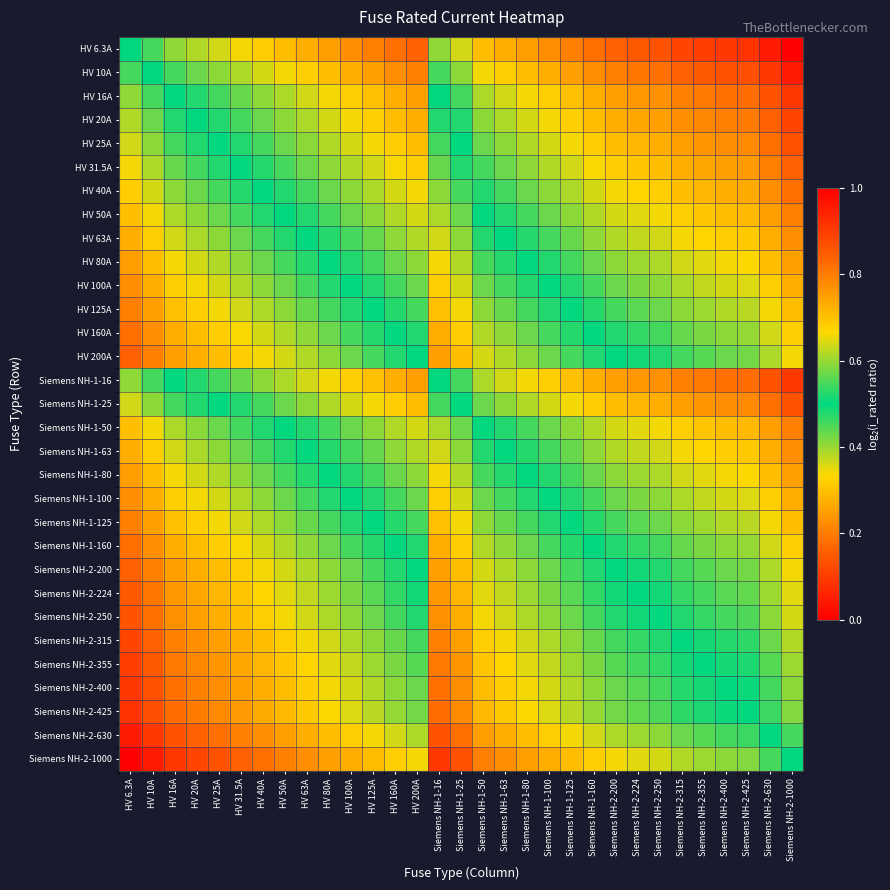

Reading right to left, what are all the values shown in this chart?

HV 6.3A: Siemens NH-2-1000=0.0	Siemens NH-2-630=0.0	Siemens NH-2-425=0.1	Siemens NH-2-400=0.1	Siemens NH-2-355=0.1	Siemens NH-2-315=0.1	Siemens NH-2-250=0.1	Siemens NH-2-224=0.1	Siemens NH-2-200=0.2	Siemens NH-1-160=0.2	Siemens NH-1-125=0.2	Siemens NH-1-100=0.2	Siemens NH-1-80=0.2	Siemens NH-1-63=0.3	Siemens NH-1-50=0.3	Siemens NH-1-25=0.4	Siemens NH-1-16=0.4	HV 200A=0.2	HV 160A=0.2	HV 125A=0.2	HV 100A=0.2	HV 80A=0.2	HV 63A=0.3	HV 50A=0.3	HV 40A=0.3	HV 31.5A=0.3	HV 25A=0.4	HV 20A=0.4	HV 16A=0.4	HV 10A=0.5	HV 6.3A=0.5
HV 10A: Siemens NH-2-1000=0.0	Siemens NH-2-630=0.1	Siemens NH-2-425=0.1	Siemens NH-2-400=0.1	Siemens NH-2-355=0.1	Siemens NH-2-315=0.2	Siemens NH-2-250=0.2	Siemens NH-2-224=0.2	Siemens NH-2-200=0.2	Siemens NH-1-160=0.2	Siemens NH-1-125=0.3	Siemens NH-1-100=0.3	Siemens NH-1-80=0.3	Siemens NH-1-63=0.3	Siemens NH-1-50=0.3	Siemens NH-1-25=0.4	Siemens NH-1-16=0.5	HV 200A=0.2	HV 160A=0.2	HV 125A=0.3	HV 100A=0.3	HV 80A=0.3	HV 63A=0.3	HV 50A=0.3	HV 40A=0.4	HV 31.5A=0.4	HV 25A=0.4	HV 20A=0.4	HV 16A=0.5	HV 10A=0.5	HV 6.3A=0.5
HV 16A: Siemens NH-2-1000=0.1	Siemens NH-2-630=0.1	Siemens NH-2-425=0.2	Siemens NH-2-400=0.2	Siemens NH-2-355=0.2	Siemens NH-2-315=0.2	Siemens NH-2-250=0.2	Siemens NH-2-224=0.2	Siemens NH-2-200=0.3	Siemens NH-1-160=0.3	Siemens NH-1-125=0.3	Siemens NH-1-100=0.3	Siemens NH-1-80=0.3	Siemens NH-1-63=0.4	Siemens NH-1-50=0.4	Siemens NH-1-25=0.5	Siemens NH-1-16=0.5	HV 200A=0.3	HV 160A=0.3	HV 125A=0.3	HV 100A=0.3	HV 80A=0.3	HV 63A=0.4	HV 50A=0.4	HV 40A=0.4	HV 31.5A=0.4	HV 25A=0.5	HV 20A=0.5	HV 16A=0.5	HV 10A=0.5	HV 6.3A=0.6
HV 20A: Siemens NH-2-1000=0.1	Siemens NH-2-630=0.2	Siemens NH-2-425=0.2	Siemens NH-2-400=0.2	Siemens NH-2-355=0.2	Siemens NH-2-315=0.2	Siemens NH-2-250=0.3	Siemens NH-2-224=0.3	Siemens NH-2-200=0.3	Siemens NH-1-160=0.3	Siemens NH-1-125=0.3	Siemens NH-1-100=0.3	Siemens NH-1-80=0.4	Siemens NH-1-63=0.4	Siemens NH-1-50=0.4	Siemens NH-1-25=0.5	Siemens NH-1-16=0.5	HV 200A=0.3	HV 160A=0.3	HV 125A=0.3	HV 100A=0.3	HV 80A=0.4	HV 63A=0.4	HV 50A=0.4	HV 40A=0.4	HV 31.5A=0.5	HV 25A=0.5	HV 20A=0.5	HV 16A=0.5	HV 10A=0.6	HV 6.3A=0.6
HV 25A: Siemens NH-2-1000=0.1	Siemens NH-2-630=0.2	Siemens NH-2-425=0.2	Siemens NH-2-400=0.2	Siemens NH-2-355=0.2	Siemens NH-2-315=0.2	Siemens NH-2-250=0.3	Siemens NH-2-224=0.3	Siemens NH-2-200=0.3	Siemens NH-1-160=0.3	Siemens NH-1-125=0.3	Siemens NH-1-100=0.4	Siemens NH-1-80=0.4	Siemens NH-1-63=0.4	Siemens NH-1-50=0.4	Siemens NH-1-25=0.5	Siemens NH-1-16=0.5	HV 200A=0.3	HV 160A=0.3	HV 125A=0.3	HV 100A=0.4	HV 80A=0.4	HV 63A=0.4	HV 50A=0.4	HV 40A=0.5	HV 31.5A=0.5	HV 25A=0.5	HV 20A=0.5	HV 16A=0.5	HV 10A=0.6	HV 6.3A=0.6
HV 31.5A: Siemens NH-2-1000=0.2	Siemens NH-2-630=0.2	Siemens NH-2-425=0.2	Siemens NH-2-400=0.2	Siemens NH-2-355=0.3	Siemens NH-2-315=0.3	Siemens NH-2-250=0.3	Siemens NH-2-224=0.3	Siemens NH-2-200=0.3	Siemens NH-1-160=0.3	Siemens NH-1-125=0.4	Siemens NH-1-100=0.4	Siemens NH-1-80=0.4	Siemens NH-1-63=0.4	Siemens NH-1-50=0.5	Siemens NH-1-25=0.5	Siemens NH-1-16=0.6	HV 200A=0.3	HV 160A=0.3	HV 125A=0.4	HV 100A=0.4	HV 80A=0.4	HV 63A=0.4	HV 50A=0.5	HV 40A=0.5	HV 31.5A=0.5	HV 25A=0.5	HV 20A=0.5	HV 16A=0.6	HV 10A=0.6	HV 6.3A=0.7
HV 40A: Siemens NH-2-1000=0.2	Siemens NH-2-630=0.2	Siemens NH-2-425=0.3	Siemens NH-2-400=0.3	Siemens NH-2-355=0.3	Siemens NH-2-315=0.3	Siemens NH-2-250=0.3	Siemens NH-2-224=0.3	Siemens NH-2-200=0.3	Siemens NH-1-160=0.4	Siemens NH-1-125=0.4	Siemens NH-1-100=0.4	Siemens NH-1-80=0.4	Siemens NH-1-63=0.5	Siemens NH-1-50=0.5	Siemens NH-1-25=0.5	Siemens NH-1-16=0.6	HV 200A=0.3	HV 160A=0.4	HV 125A=0.4	HV 100A=0.4	HV 80A=0.4	HV 63A=0.5	HV 50A=0.5	HV 40A=0.5	HV 31.5A=0.5	HV 25A=0.5	HV 20A=0.6	HV 16A=0.6	HV 10A=0.6	HV 6.3A=0.7
HV 50A: Siemens NH-2-1000=0.2	Siemens NH-2-630=0.2	Siemens NH-2-425=0.3	Siemens NH-2-400=0.3	Siemens NH-2-355=0.3	Siemens NH-2-315=0.3	Siemens NH-2-250=0.3	Siemens NH-2-224=0.4	Siemens NH-2-200=0.4	Siemens NH-1-160=0.4	Siemens NH-1-125=0.4	Siemens NH-1-100=0.4	Siemens NH-1-80=0.5	Siemens NH-1-63=0.5	Siemens NH-1-50=0.5	Siemens NH-1-25=0.6	Siemens NH-1-16=0.6	HV 200A=0.4	HV 160A=0.4	HV 125A=0.4	HV 100A=0.4	HV 80A=0.5	HV 63A=0.5	HV 50A=0.5	HV 40A=0.5	HV 31.5A=0.5	HV 25A=0.6	HV 20A=0.6	HV 16A=0.6	HV 10A=0.7	HV 6.3A=0.7
HV 63A: Siemens NH-2-1000=0.2	Siemens NH-2-630=0.3	Siemens NH-2-425=0.3	Siemens NH-2-400=0.3	Siemens NH-2-355=0.3	Siemens NH-2-315=0.3	Siemens NH-2-250=0.4	Siemens NH-2-224=0.4	Siemens NH-2-200=0.4	Siemens NH-1-160=0.4	Siemens NH-1-125=0.4	Siemens NH-1-100=0.5	Siemens NH-1-80=0.5	Siemens NH-1-63=0.5	Siemens NH-1-50=0.5	Siemens NH-1-25=0.6	Siemens NH-1-16=0.6	HV 200A=0.4	HV 160A=0.4	HV 125A=0.4	HV 100A=0.5	HV 80A=0.5	HV 63A=0.5	HV 50A=0.5	HV 40A=0.5	HV 31.5A=0.6	HV 25A=0.6	HV 20A=0.6	HV 16A=0.6	HV 10A=0.7	HV 6.3A=0.7
HV 80A: Siemens NH-2-1000=0.3	Siemens NH-2-630=0.3	Siemens NH-2-425=0.3	Siemens NH-2-400=0.3	Siemens NH-2-355=0.4	Siemens NH-2-315=0.4	Siemens NH-2-250=0.4	Siemens NH-2-224=0.4	Siemens NH-2-200=0.4	Siemens NH-1-160=0.4	Siemens NH-1-125=0.5	Siemens NH-1-100=0.5	Siemens NH-1-80=0.5	Siemens NH-1-63=0.5	Siemens NH-1-50=0.5	Siemens NH-1-25=0.6	Siemens NH-1-16=0.7	HV 200A=0.4	HV 160A=0.4	HV 125A=0.5	HV 100A=0.5	HV 80A=0.5	HV 63A=0.5	HV 50A=0.5	HV 40A=0.6	HV 31.5A=0.6	HV 25A=0.6	HV 20A=0.6	HV 16A=0.7	HV 10A=0.7	HV 6.3A=0.8
HV 100A: Siemens NH-2-1000=0.3	Siemens NH-2-630=0.3	Siemens NH-2-425=0.4	Siemens NH-2-400=0.4	Siemens NH-2-355=0.4	Siemens NH-2-315=0.4	Siemens NH-2-250=0.4	Siemens NH-2-224=0.4	Siemens NH-2-200=0.4	Siemens NH-1-160=0.5	Siemens NH-1-125=0.5	Siemens NH-1-100=0.5	Siemens NH-1-80=0.5	Siemens NH-1-63=0.5	Siemens NH-1-50=0.6	Siemens NH-1-25=0.6	Siemens NH-1-16=0.7	HV 200A=0.4	HV 160A=0.5	HV 125A=0.5	HV 100A=0.5	HV 80A=0.5	HV 63A=0.5	HV 50A=0.6	HV 40A=0.6	HV 31.5A=0.6	HV 25A=0.6	HV 20A=0.7	HV 16A=0.7	HV 10A=0.7	HV 6.3A=0.8
HV 125A: Siemens NH-2-1000=0.3	Siemens NH-2-630=0.3	Siemens NH-2-425=0.4	Siemens NH-2-400=0.4	Siemens NH-2-355=0.4	Siemens NH-2-315=0.4	Siemens NH-2-250=0.4	Siemens NH-2-224=0.4	Siemens NH-2-200=0.5	Siemens NH-1-160=0.5	Siemens NH-1-125=0.5	Siemens NH-1-100=0.5	Siemens NH-1-80=0.5	Siemens NH-1-63=0.6	Siemens NH-1-50=0.6	Siemens NH-1-25=0.7	Siemens NH-1-16=0.7	HV 200A=0.5	HV 160A=0.5	HV 125A=0.5	HV 100A=0.5	HV 80A=0.5	HV 63A=0.6	HV 50A=0.6	HV 40A=0.6	HV 31.5A=0.6	HV 25A=0.7	HV 20A=0.7	HV 16A=0.7	HV 10A=0.7	HV 6.3A=0.8
HV 160A: Siemens NH-2-1000=0.3	Siemens NH-2-630=0.4	Siemens NH-2-425=0.4	Siemens NH-2-400=0.4	Siemens NH-2-355=0.4	Siemens NH-2-315=0.4	Siemens NH-2-250=0.5	Siemens NH-2-224=0.5	Siemens NH-2-200=0.5	Siemens NH-1-160=0.5	Siemens NH-1-125=0.5	Siemens NH-1-100=0.5	Siemens NH-1-80=0.6	Siemens NH-1-63=0.6	Siemens NH-1-50=0.6	Siemens NH-1-25=0.7	Siemens NH-1-16=0.7	HV 200A=0.5	HV 160A=0.5	HV 125A=0.5	HV 100A=0.5	HV 80A=0.6	HV 63A=0.6	HV 50A=0.6	HV 40A=0.6	HV 31.5A=0.7	HV 25A=0.7	HV 20A=0.7	HV 16A=0.7	HV 10A=0.8	HV 6.3A=0.8
HV 200A: Siemens NH-2-1000=0.3	Siemens NH-2-630=0.4	Siemens NH-2-425=0.4	Siemens NH-2-400=0.4	Siemens NH-2-355=0.4	Siemens NH-2-315=0.5	Siemens NH-2-250=0.5	Siemens NH-2-224=0.5	Siemens NH-2-200=0.5	Siemens NH-1-160=0.5	Siemens NH-1-125=0.5	Siemens NH-1-100=0.6	Siemens NH-1-80=0.6	Siemens NH-1-63=0.6	Siemens NH-1-50=0.6	Siemens NH-1-25=0.7	Siemens NH-1-16=0.7	HV 200A=0.5	HV 160A=0.5	HV 125A=0.5	HV 100A=0.6	HV 80A=0.6	HV 63A=0.6	HV 50A=0.6	HV 40A=0.7	HV 31.5A=0.7	HV 25A=0.7	HV 20A=0.7	HV 16A=0.7	HV 10A=0.8	HV 6.3A=0.8
Siemens NH-1-16: Siemens NH-2-1000=0.1	Siemens NH-2-630=0.1	Siemens NH-2-425=0.2	Siemens NH-2-400=0.2	Siemens NH-2-355=0.2	Siemens NH-2-315=0.2	Siemens NH-2-250=0.2	Siemens NH-2-224=0.2	Siemens NH-2-200=0.3	Siemens NH-1-160=0.3	Siemens NH-1-125=0.3	Siemens NH-1-100=0.3	Siemens NH-1-80=0.3	Siemens NH-1-63=0.4	Siemens NH-1-50=0.4	Siemens NH-1-25=0.5	Siemens NH-1-16=0.5	HV 200A=0.3	HV 160A=0.3	HV 125A=0.3	HV 100A=0.3	HV 80A=0.3	HV 63A=0.4	HV 50A=0.4	HV 40A=0.4	HV 31.5A=0.4	HV 25A=0.5	HV 20A=0.5	HV 16A=0.5	HV 10A=0.5	HV 6.3A=0.6
Siemens NH-1-25: Siemens NH-2-1000=0.1	Siemens NH-2-630=0.2	Siemens NH-2-425=0.2	Siemens NH-2-400=0.2	Siemens NH-2-355=0.2	Siemens NH-2-315=0.2	Siemens NH-2-250=0.3	Siemens NH-2-224=0.3	Siemens NH-2-200=0.3	Siemens NH-1-160=0.3	Siemens NH-1-125=0.3	Siemens NH-1-100=0.4	Siemens NH-1-80=0.4	Siemens NH-1-63=0.4	Siemens NH-1-50=0.4	Siemens NH-1-25=0.5	Siemens NH-1-16=0.5	HV 200A=0.3	HV 160A=0.3	HV 125A=0.3	HV 100A=0.4	HV 80A=0.4	HV 63A=0.4	HV 50A=0.4	HV 40A=0.5	HV 31.5A=0.5	HV 25A=0.5	HV 20A=0.5	HV 16A=0.5	HV 10A=0.6	HV 6.3A=0.6
Siemens NH-1-50: Siemens NH-2-1000=0.2	Siemens NH-2-630=0.2	Siemens NH-2-425=0.3	Siemens NH-2-400=0.3	Siemens NH-2-355=0.3	Siemens NH-2-315=0.3	Siemens NH-2-250=0.3	Siemens NH-2-224=0.4	Siemens NH-2-200=0.4	Siemens NH-1-160=0.4	Siemens NH-1-125=0.4	Siemens NH-1-100=0.4	Siemens NH-1-80=0.5	Siemens NH-1-63=0.5	Siemens NH-1-50=0.5	Siemens NH-1-25=0.6	Siemens NH-1-16=0.6	HV 200A=0.4	HV 160A=0.4	HV 125A=0.4	HV 100A=0.4	HV 80A=0.5	HV 63A=0.5	HV 50A=0.5	HV 40A=0.5	HV 31.5A=0.5	HV 25A=0.6	HV 20A=0.6	HV 16A=0.6	HV 10A=0.7	HV 6.3A=0.7
Siemens NH-1-63: Siemens NH-2-1000=0.2	Siemens NH-2-630=0.3	Siemens NH-2-425=0.3	Siemens NH-2-400=0.3	Siemens NH-2-355=0.3	Siemens NH-2-315=0.3	Siemens NH-2-250=0.4	Siemens NH-2-224=0.4	Siemens NH-2-200=0.4	Siemens NH-1-160=0.4	Siemens NH-1-125=0.4	Siemens NH-1-100=0.5	Siemens NH-1-80=0.5	Siemens NH-1-63=0.5	Siemens NH-1-50=0.5	Siemens NH-1-25=0.6	Siemens NH-1-16=0.6	HV 200A=0.4	HV 160A=0.4	HV 125A=0.4	HV 100A=0.5	HV 80A=0.5	HV 63A=0.5	HV 50A=0.5	HV 40A=0.5	HV 31.5A=0.6	HV 25A=0.6	HV 20A=0.6	HV 16A=0.6	HV 10A=0.7	HV 6.3A=0.7
Siemens NH-1-80: Siemens NH-2-1000=0.3	Siemens NH-2-630=0.3	Siemens NH-2-425=0.3	Siemens NH-2-400=0.3	Siemens NH-2-355=0.4	Siemens NH-2-315=0.4	Siemens NH-2-250=0.4	Siemens NH-2-224=0.4	Siemens NH-2-200=0.4	Siemens NH-1-160=0.4	Siemens NH-1-125=0.5	Siemens NH-1-100=0.5	Siemens NH-1-80=0.5	Siemens NH-1-63=0.5	Siemens NH-1-50=0.5	Siemens NH-1-25=0.6	Siemens NH-1-16=0.7	HV 200A=0.4	HV 160A=0.4	HV 125A=0.5	HV 100A=0.5	HV 80A=0.5	HV 63A=0.5	HV 50A=0.5	HV 40A=0.6	HV 31.5A=0.6	HV 25A=0.6	HV 20A=0.6	HV 16A=0.7	HV 10A=0.7	HV 6.3A=0.8
Siemens NH-1-100: Siemens NH-2-1000=0.3	Siemens NH-2-630=0.3	Siemens NH-2-425=0.4	Siemens NH-2-400=0.4	Siemens NH-2-355=0.4	Siemens NH-2-315=0.4	Siemens NH-2-250=0.4	Siemens NH-2-224=0.4	Siemens NH-2-200=0.4	Siemens NH-1-160=0.5	Siemens NH-1-125=0.5	Siemens NH-1-100=0.5	Siemens NH-1-80=0.5	Siemens NH-1-63=0.5	Siemens NH-1-50=0.6	Siemens NH-1-25=0.6	Siemens NH-1-16=0.7	HV 200A=0.4	HV 160A=0.5	HV 125A=0.5	HV 100A=0.5	HV 80A=0.5	HV 63A=0.5	HV 50A=0.6	HV 40A=0.6	HV 31.5A=0.6	HV 25A=0.6	HV 20A=0.7	HV 16A=0.7	HV 10A=0.7	HV 6.3A=0.8
Siemens NH-1-125: Siemens NH-2-1000=0.3	Siemens NH-2-630=0.3	Siemens NH-2-425=0.4	Siemens NH-2-400=0.4	Siemens NH-2-355=0.4	Siemens NH-2-315=0.4	Siemens NH-2-250=0.4	Siemens NH-2-224=0.4	Siemens NH-2-200=0.5	Siemens NH-1-160=0.5	Siemens NH-1-125=0.5	Siemens NH-1-100=0.5	Siemens NH-1-80=0.5	Siemens NH-1-63=0.6	Siemens NH-1-50=0.6	Siemens NH-1-25=0.7	Siemens NH-1-16=0.7	HV 200A=0.5	HV 160A=0.5	HV 125A=0.5	HV 100A=0.5	HV 80A=0.5	HV 63A=0.6	HV 50A=0.6	HV 40A=0.6	HV 31.5A=0.6	HV 25A=0.7	HV 20A=0.7	HV 16A=0.7	HV 10A=0.7	HV 6.3A=0.8
Siemens NH-1-160: Siemens NH-2-1000=0.3	Siemens NH-2-630=0.4	Siemens NH-2-425=0.4	Siemens NH-2-400=0.4	Siemens NH-2-355=0.4	Siemens NH-2-315=0.4	Siemens NH-2-250=0.5	Siemens NH-2-224=0.5	Siemens NH-2-200=0.5	Siemens NH-1-160=0.5	Siemens NH-1-125=0.5	Siemens NH-1-100=0.5	Siemens NH-1-80=0.6	Siemens NH-1-63=0.6	Siemens NH-1-50=0.6	Siemens NH-1-25=0.7	Siemens NH-1-16=0.7	HV 200A=0.5	HV 160A=0.5	HV 125A=0.5	HV 100A=0.5	HV 80A=0.6	HV 63A=0.6	HV 50A=0.6	HV 40A=0.6	HV 31.5A=0.7	HV 25A=0.7	HV 20A=0.7	HV 16A=0.7	HV 10A=0.8	HV 6.3A=0.8
Siemens NH-2-200: Siemens NH-2-1000=0.3	Siemens NH-2-630=0.4	Siemens NH-2-425=0.4	Siemens NH-2-400=0.4	Siemens NH-2-355=0.4	Siemens NH-2-315=0.5	Siemens NH-2-250=0.5	Siemens NH-2-224=0.5	Siemens NH-2-200=0.5	Siemens NH-1-160=0.5	Siemens NH-1-125=0.5	Siemens NH-1-100=0.6	Siemens NH-1-80=0.6	Siemens NH-1-63=0.6	Siemens NH-1-50=0.6	Siemens NH-1-25=0.7	Siemens NH-1-16=0.7	HV 200A=0.5	HV 160A=0.5	HV 125A=0.5	HV 100A=0.6	HV 80A=0.6	HV 63A=0.6	HV 50A=0.6	HV 40A=0.7	HV 31.5A=0.7	HV 25A=0.7	HV 20A=0.7	HV 16A=0.7	HV 10A=0.8	HV 6.3A=0.8
Siemens NH-2-224: Siemens NH-2-1000=0.4	Siemens NH-2-630=0.4	Siemens NH-2-425=0.4	Siemens NH-2-400=0.4	Siemens NH-2-355=0.5	Siemens NH-2-315=0.5	Siemens NH-2-250=0.5	Siemens NH-2-224=0.5	Siemens NH-2-200=0.5	Siemens NH-1-160=0.5	Siemens NH-1-125=0.6	Siemens NH-1-100=0.6	Siemens NH-1-80=0.6	Siemens NH-1-63=0.6	Siemens NH-1-50=0.6	Siemens NH-1-25=0.7	Siemens NH-1-16=0.8	HV 200A=0.5	HV 160A=0.5	HV 125A=0.6	HV 100A=0.6	HV 80A=0.6	HV 63A=0.6	HV 50A=0.6	HV 40A=0.7	HV 31.5A=0.7	HV 25A=0.7	HV 20A=0.7	HV 16A=0.8	HV 10A=0.8	HV 6.3A=0.9
Siemens NH-2-250: Siemens NH-2-1000=0.4	Siemens NH-2-630=0.4	Siemens NH-2-425=0.4	Siemens NH-2-400=0.5	Siemens NH-2-355=0.5	Siemens NH-2-315=0.5	Siemens NH-2-250=0.5	Siemens NH-2-224=0.5	Siemens NH-2-200=0.5	Siemens NH-1-160=0.5	Siemens NH-1-125=0.6	Siemens NH-1-100=0.6	Siemens NH-1-80=0.6	Siemens NH-1-63=0.6	Siemens NH-1-50=0.7	Siemens NH-1-25=0.7	Siemens NH-1-16=0.8	HV 200A=0.5	HV 160A=0.5	HV 125A=0.6	HV 100A=0.6	HV 80A=0.6	HV 63A=0.6	HV 50A=0.7	HV 40A=0.7	HV 31.5A=0.7	HV 25A=0.7	HV 20A=0.7	HV 16A=0.8	HV 10A=0.8	HV 6.3A=0.9
Siemens NH-2-315: Siemens NH-2-1000=0.4	Siemens NH-2-630=0.4	Siemens NH-2-425=0.5	Siemens NH-2-400=0.5	Siemens NH-2-355=0.5	Siemens NH-2-315=0.5	Siemens NH-2-250=0.5	Siemens NH-2-224=0.5	Siemens NH-2-200=0.5	Siemens NH-1-160=0.6	Siemens NH-1-125=0.6	Siemens NH-1-100=0.6	Siemens NH-1-80=0.6	Siemens NH-1-63=0.7	Siemens NH-1-50=0.7	Siemens NH-1-25=0.8	Siemens NH-1-16=0.8	HV 200A=0.5	HV 160A=0.6	HV 125A=0.6	HV 100A=0.6	HV 80A=0.6	HV 63A=0.7	HV 50A=0.7	HV 40A=0.7	HV 31.5A=0.7	HV 25A=0.8	HV 20A=0.8	HV 16A=0.8	HV 10A=0.8	HV 6.3A=0.9
Siemens NH-2-355: Siemens NH-2-1000=0.4	Siemens NH-2-630=0.4	Siemens NH-2-425=0.5	Siemens NH-2-400=0.5	Siemens NH-2-355=0.5	Siemens NH-2-315=0.5	Siemens NH-2-250=0.5	Siemens NH-2-224=0.5	Siemens NH-2-200=0.6	Siemens NH-1-160=0.6	Siemens NH-1-125=0.6	Siemens NH-1-100=0.6	Siemens NH-1-80=0.6	Siemens NH-1-63=0.7	Siemens NH-1-50=0.7	Siemens NH-1-25=0.8	Siemens NH-1-16=0.8	HV 200A=0.6	HV 160A=0.6	HV 125A=0.6	HV 100A=0.6	HV 80A=0.6	HV 63A=0.7	HV 50A=0.7	HV 40A=0.7	HV 31.5A=0.7	HV 25A=0.8	HV 20A=0.8	HV 16A=0.8	HV 10A=0.9	HV 6.3A=0.9
Siemens NH-2-400: Siemens NH-2-1000=0.4	Siemens NH-2-630=0.5	Siemens NH-2-425=0.5	Siemens NH-2-400=0.5	Siemens NH-2-355=0.5	Siemens NH-2-315=0.5	Siemens NH-2-250=0.5	Siemens NH-2-224=0.6	Siemens NH-2-200=0.6	Siemens NH-1-160=0.6	Siemens NH-1-125=0.6	Siemens NH-1-100=0.6	Siemens NH-1-80=0.7	Siemens NH-1-63=0.7	Siemens NH-1-50=0.7	Siemens NH-1-25=0.8	Siemens NH-1-16=0.8	HV 200A=0.6	HV 160A=0.6	HV 125A=0.6	HV 100A=0.6	HV 80A=0.7	HV 63A=0.7	HV 50A=0.7	HV 40A=0.7	HV 31.5A=0.8	HV 25A=0.8	HV 20A=0.8	HV 16A=0.8	HV 10A=0.9	HV 6.3A=0.9
Siemens NH-2-425: Siemens NH-2-1000=0.4	Siemens NH-2-630=0.5	Siemens NH-2-425=0.5	Siemens NH-2-400=0.5	Siemens NH-2-355=0.5	Siemens NH-2-315=0.5	Siemens NH-2-250=0.6	Siemens NH-2-224=0.6	Siemens NH-2-200=0.6	Siemens NH-1-160=0.6	Siemens NH-1-125=0.6	Siemens NH-1-100=0.6	Siemens NH-1-80=0.7	Siemens NH-1-63=0.7	Siemens NH-1-50=0.7	Siemens NH-1-25=0.8	Siemens NH-1-16=0.8	HV 200A=0.6	HV 160A=0.6	HV 125A=0.6	HV 100A=0.6	HV 80A=0.7	HV 63A=0.7	HV 50A=0.7	HV 40A=0.7	HV 31.5A=0.8	HV 25A=0.8	HV 20A=0.8	HV 16A=0.8	HV 10A=0.9	HV 6.3A=0.9
Siemens NH-2-630: Siemens NH-2-1000=0.5	Siemens NH-2-630=0.5	Siemens NH-2-425=0.5	Siemens NH-2-400=0.5	Siemens NH-2-355=0.6	Siemens NH-2-315=0.6	Siemens NH-2-250=0.6	Siemens NH-2-224=0.6	Siemens NH-2-200=0.6	Siemens NH-1-160=0.6	Siemens NH-1-125=0.7	Siemens NH-1-100=0.7	Siemens NH-1-80=0.7	Siemens NH-1-63=0.7	Siemens NH-1-50=0.8	Siemens NH-1-25=0.8	Siemens NH-1-16=0.9	HV 200A=0.6	HV 160A=0.6	HV 125A=0.7	HV 100A=0.7	HV 80A=0.7	HV 63A=0.7	HV 50A=0.8	HV 40A=0.8	HV 31.5A=0.8	HV 25A=0.8	HV 20A=0.8	HV 16A=0.9	HV 10A=0.9	HV 6.3A=1.0
Siemens NH-2-1000: Siemens NH-2-1000=0.5	Siemens NH-2-630=0.5	Siemens NH-2-425=0.6	Siemens NH-2-400=0.6	Siemens NH-2-355=0.6	Siemens NH-2-315=0.6	Siemens NH-2-250=0.6	Siemens NH-2-224=0.6	Siemens NH-2-200=0.7	Siemens NH-1-160=0.7	Siemens NH-1-125=0.7	Siemens NH-1-100=0.7	Siemens NH-1-80=0.7	Siemens NH-1-63=0.8	Siemens NH-1-50=0.8	Siemens NH-1-25=0.9	Siemens NH-1-16=0.9	HV 200A=0.7	HV 160A=0.7	HV 125A=0.7	HV 100A=0.7	HV 80A=0.7	HV 63A=0.8	HV 50A=0.8	HV 40A=0.8	HV 31.5A=0.8	HV 25A=0.9	HV 20A=0.9	HV 16A=0.9	HV 10A=1.0	HV 6.3A=1.0